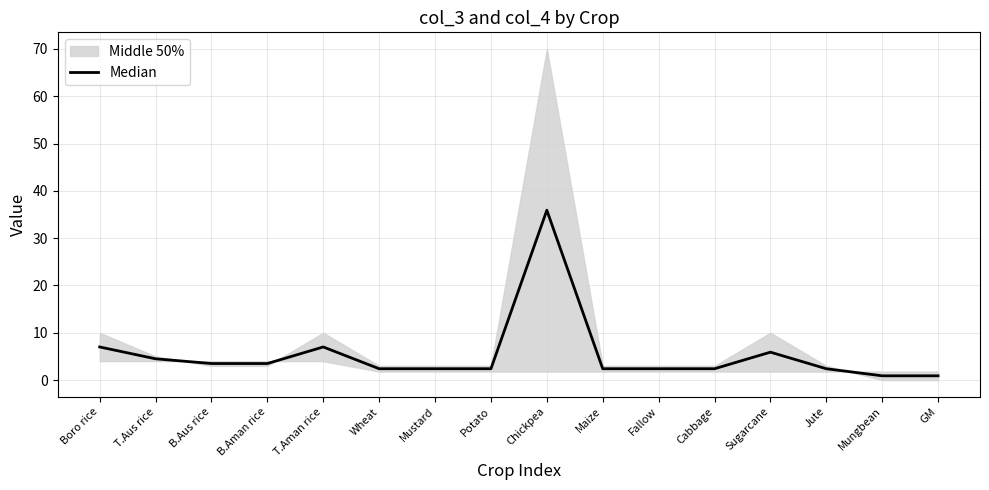

At which category does the data reach its first local peak?

T.Aman rice